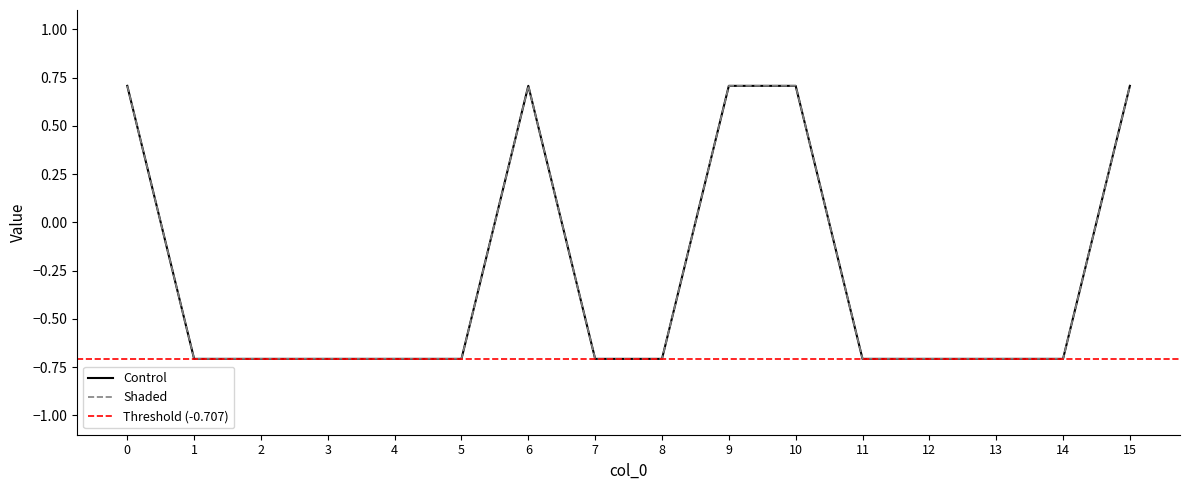

What is the sum of all Shaded values?

-4.2